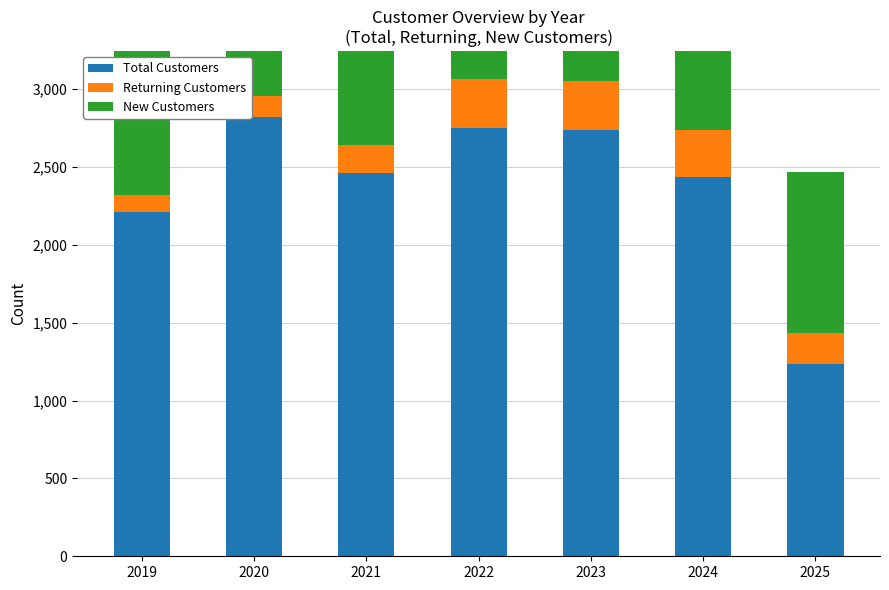

Reading right to left, what are all the values shown in this chart?

Total Customers: 1235	2438	2734	2749	2461	2820	2213
Returning Customers: 201	301	317	314	178	137	106
New Customers: 1034	2137	2417	2435	2283	2683	2107